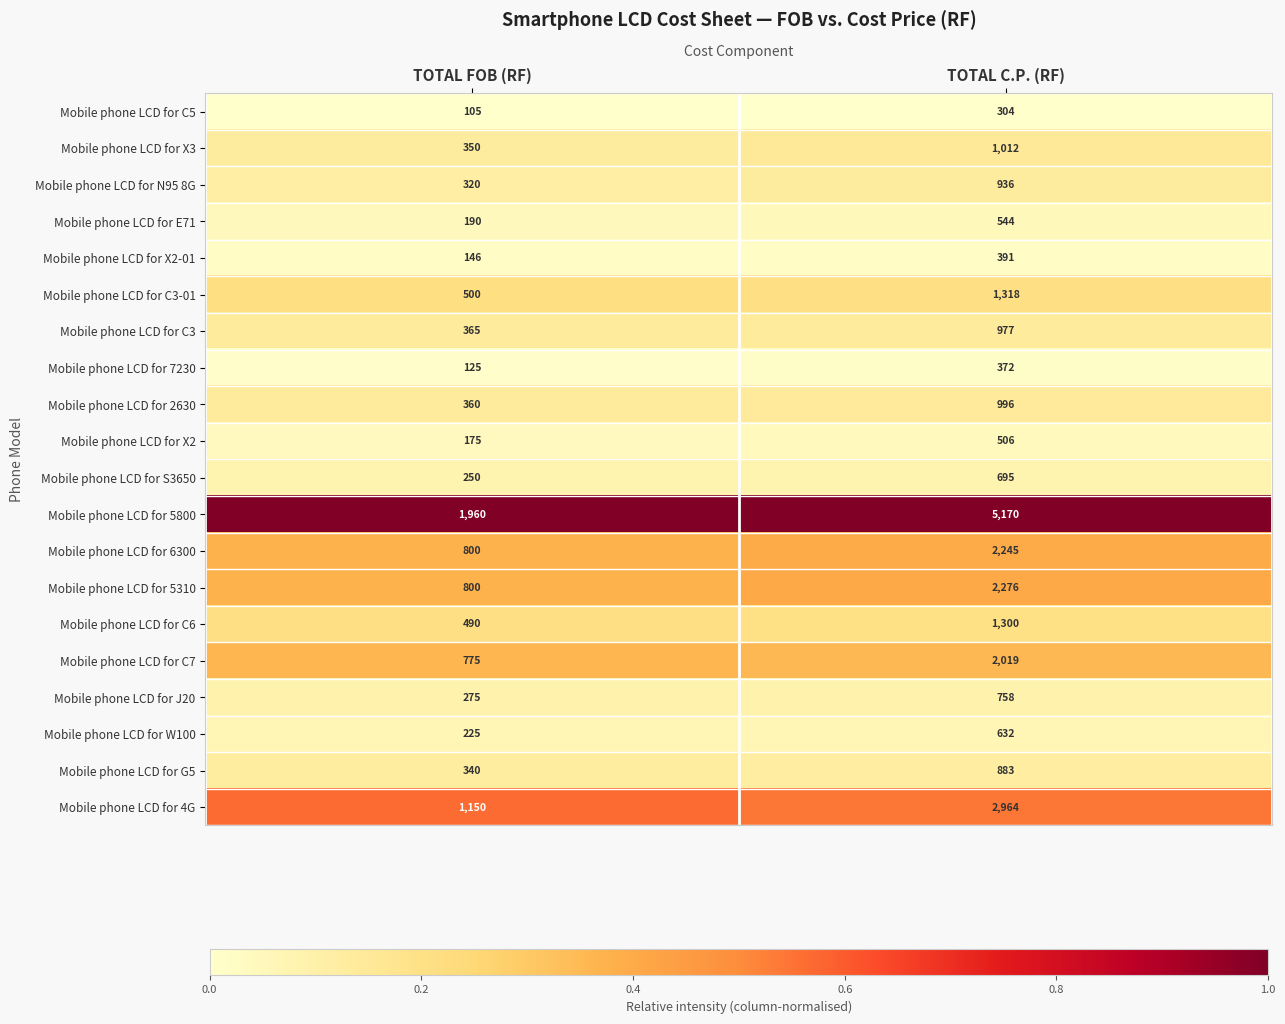

At which category is the sum across all series the highest?

TOTAL C.P. (RF)